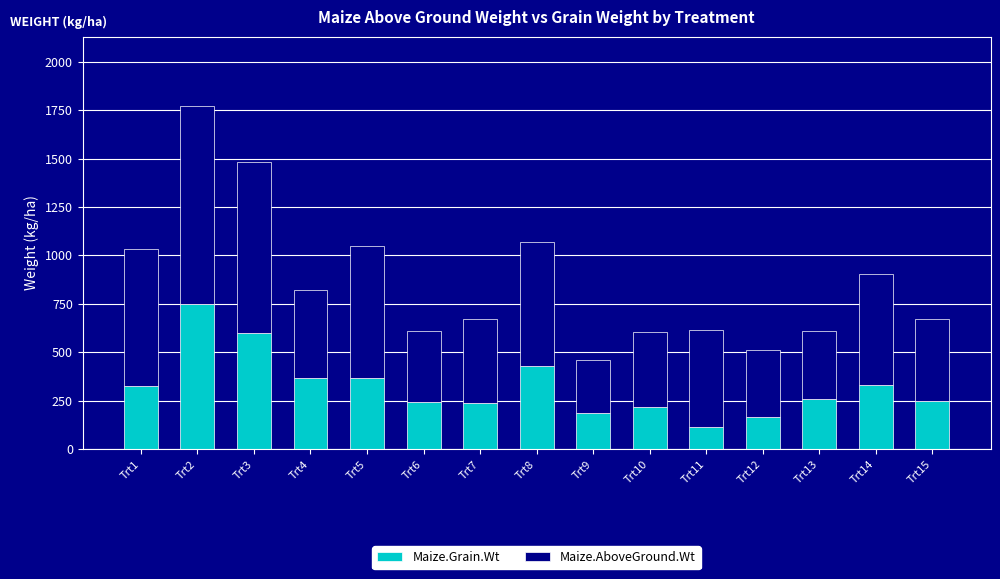

Which category has the highest value in the Maize.Grain.Wt series?

Trt2